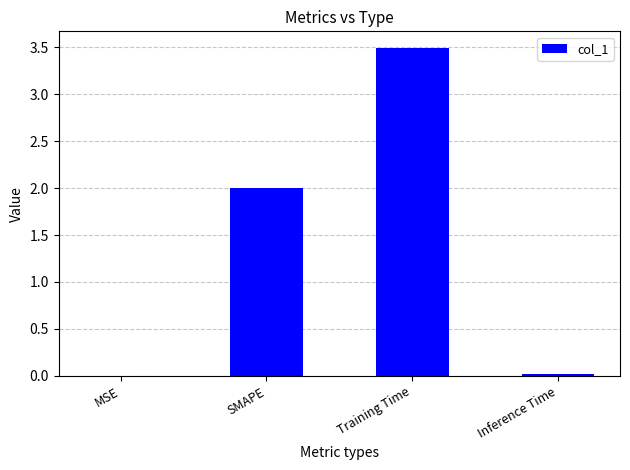

Which category has the highest value across all series?

Training Time